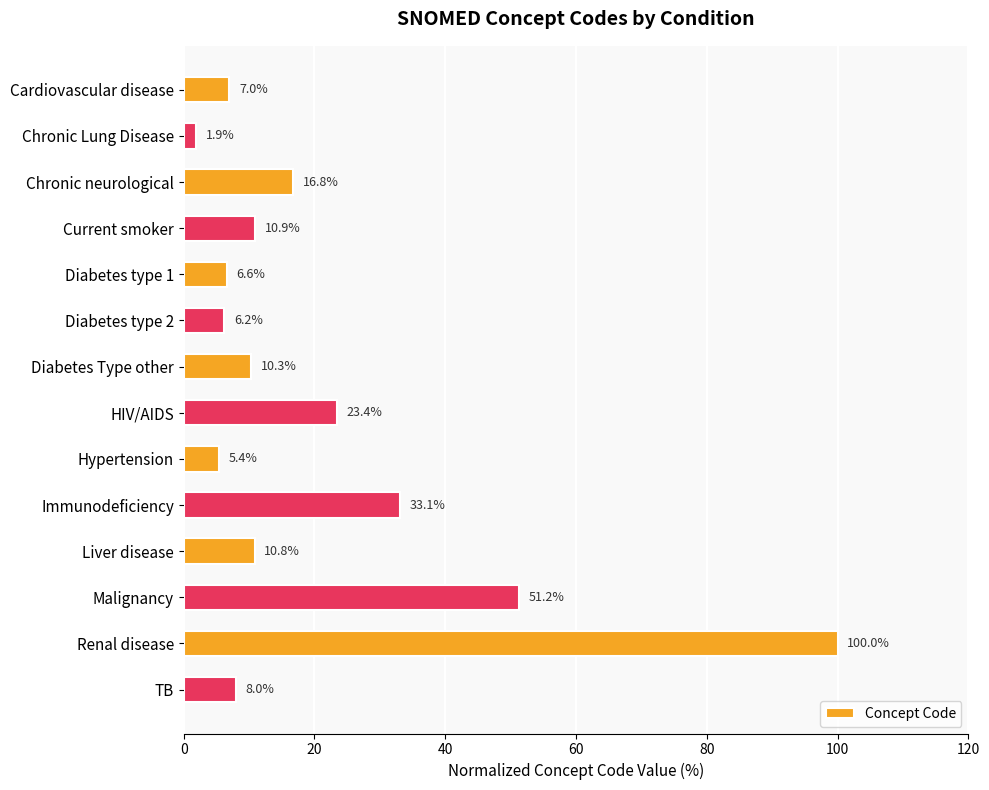

What is the label of the 13th bar from the top?

Renal disease